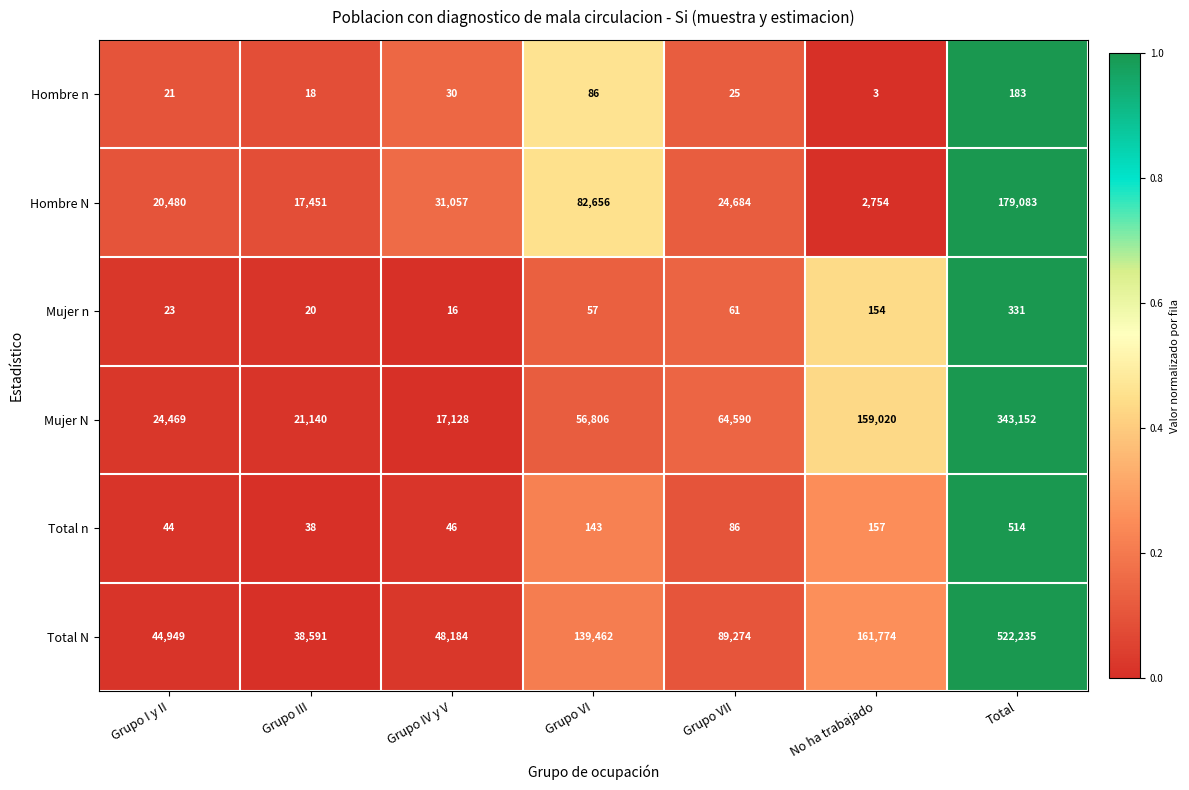

Rank the series by their maximum value, from lowest to highest.

Hombre n, Mujer n, Total n, Hombre N, Mujer N, Total N